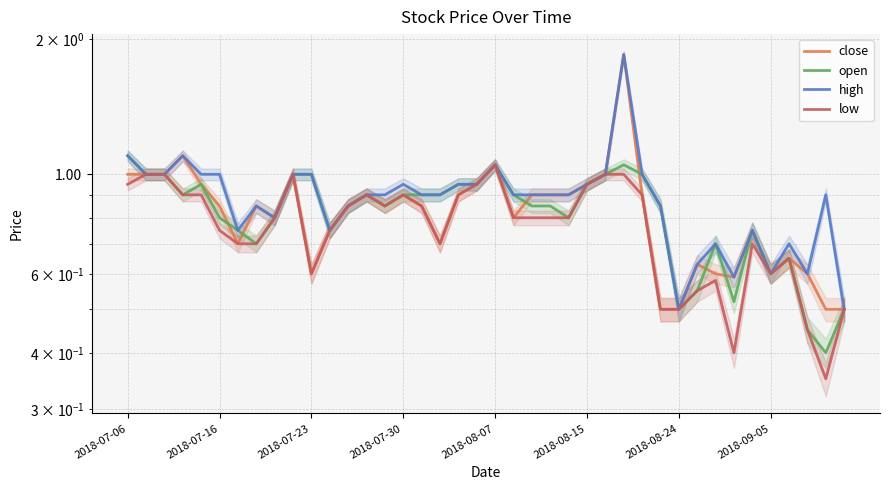

True or false: close has a value of 0.9 at 22.

True